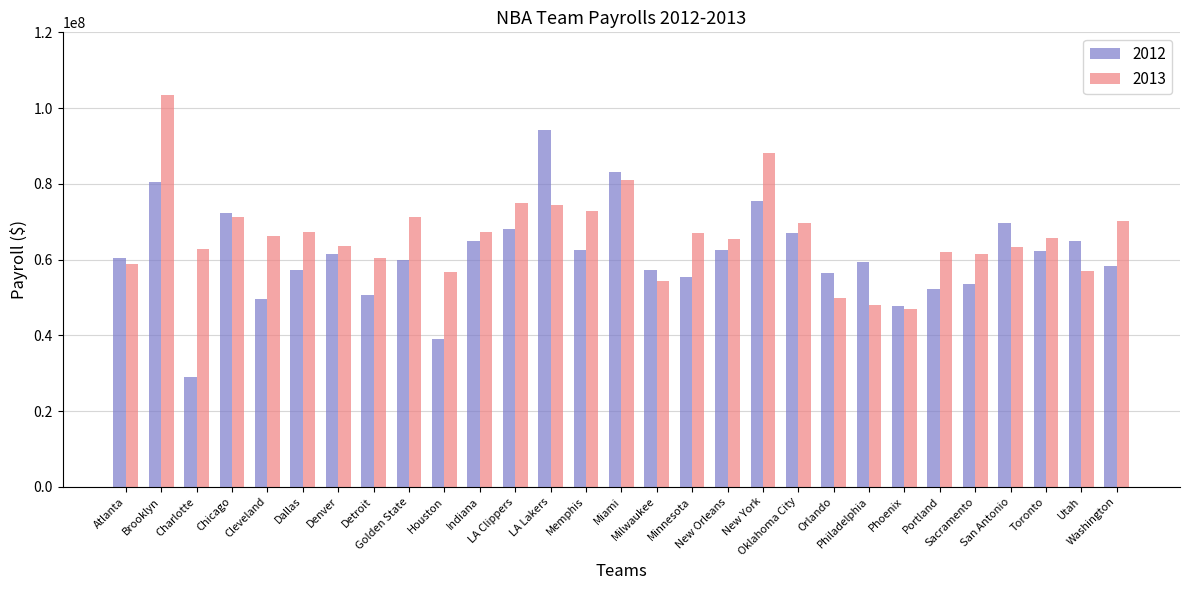

Read the 2013 value at Sacramento, to the nearest 50.

61460000